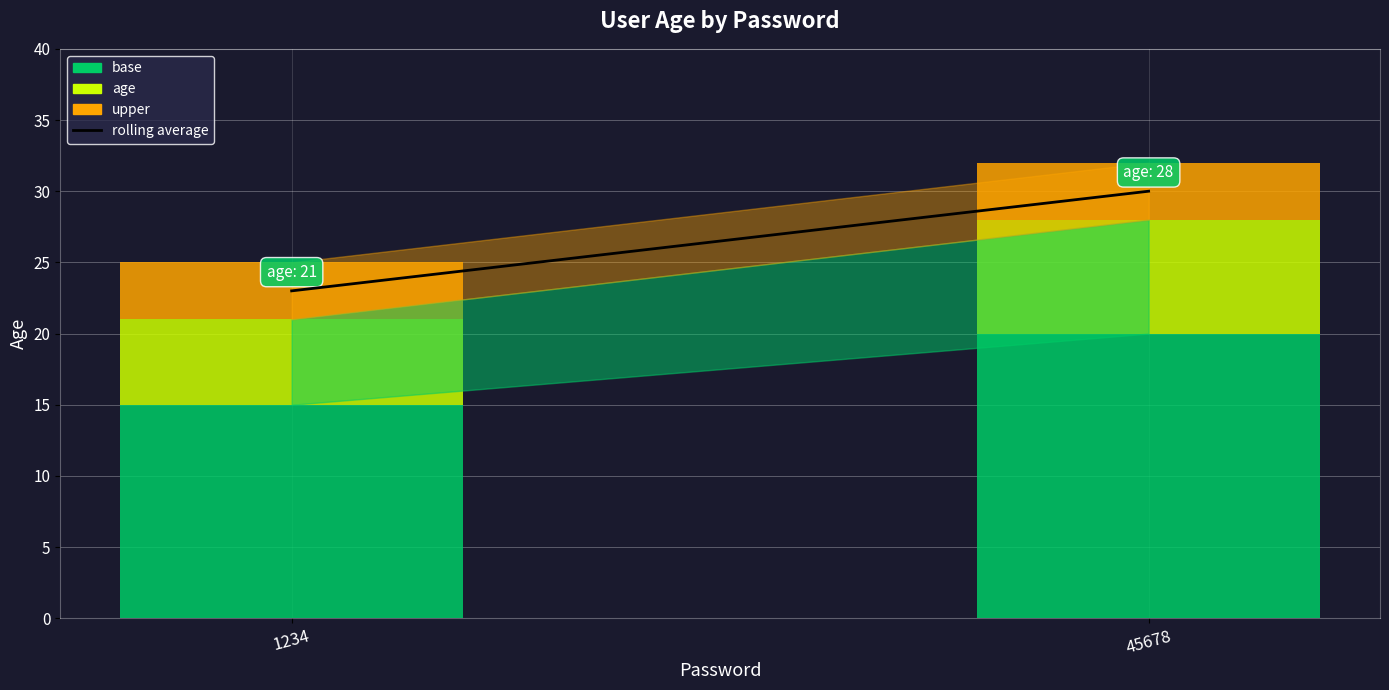

What is the total value across all series at 45678?

32